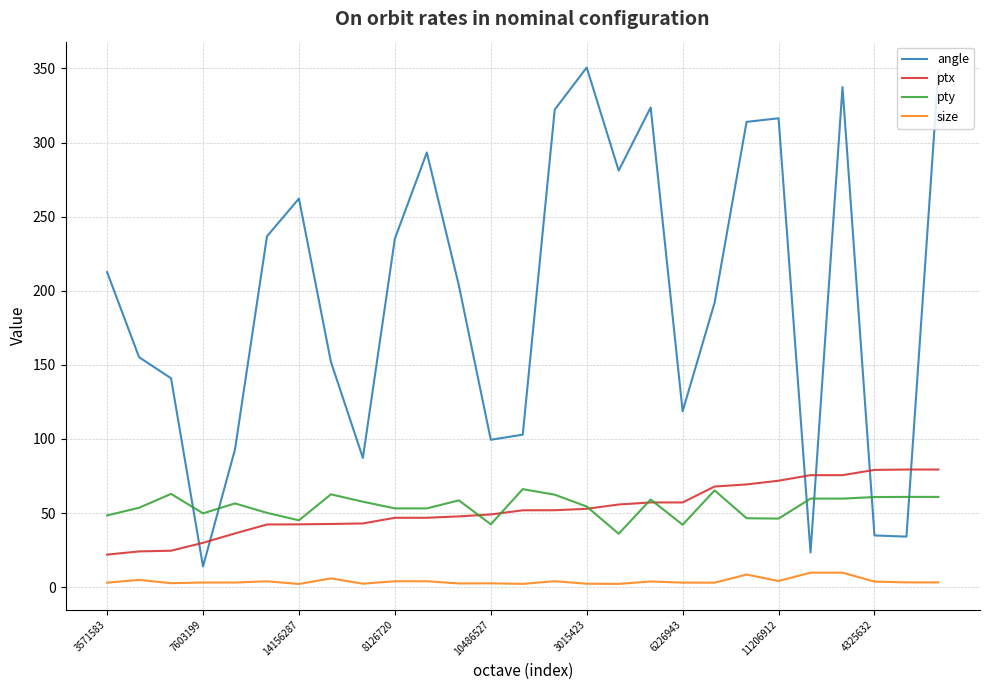

Which series has the largest total across all categories?

angle